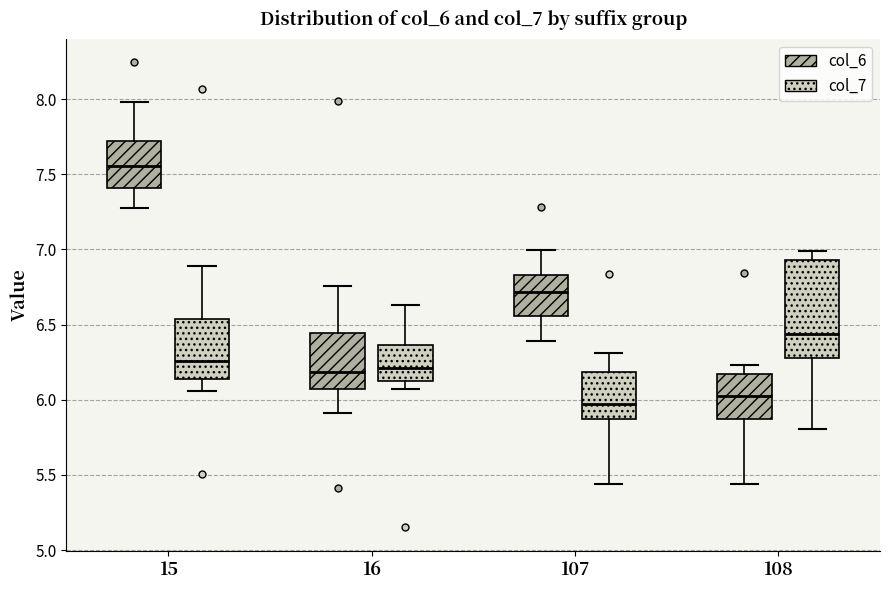

Reading left to right, read every box against the y-axis: the position of its median line, the range the box covers, and the ends of its whiskers. The values are not printed on the chart, so give them approximately, as read against the axis.

15 (col_6): median 7.55, box 7.40 to 7.70, whiskers 7.25 to 8.00
15 (col_7): median 6.25, box 6.15 to 6.55, whiskers 6.05 to 6.90
16 (col_6): median 6.20, box 6.05 to 6.45, whiskers 5.90 to 6.75
16 (col_7): median 6.20, box 6.10 to 6.35, whiskers 6.05 to 6.65
107 (col_6): median 6.70, box 6.55 to 6.85, whiskers 6.40 to 7.00
107 (col_7): median 5.95, box 5.85 to 6.20, whiskers 5.45 to 6.30
108 (col_6): median 6.00, box 5.85 to 6.15, whiskers 5.45 to 6.25
108 (col_7): median 6.45, box 6.30 to 6.95, whiskers 5.80 to 7.00